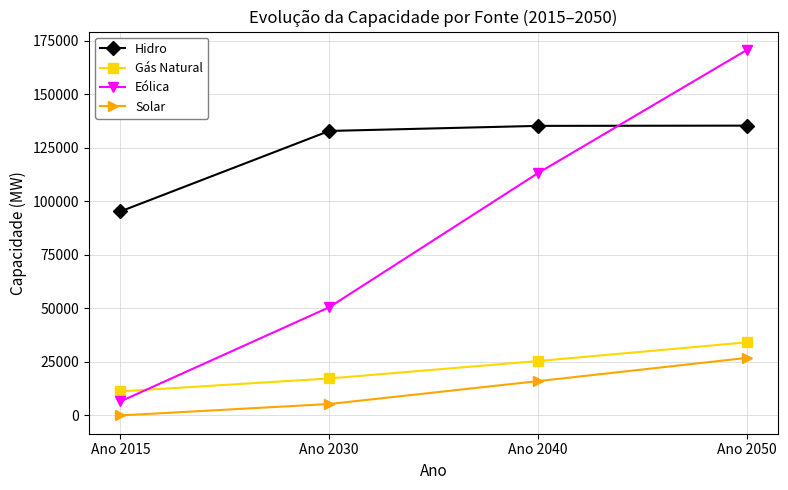

True or false: Gás Natural and Solar cross at least once.

False